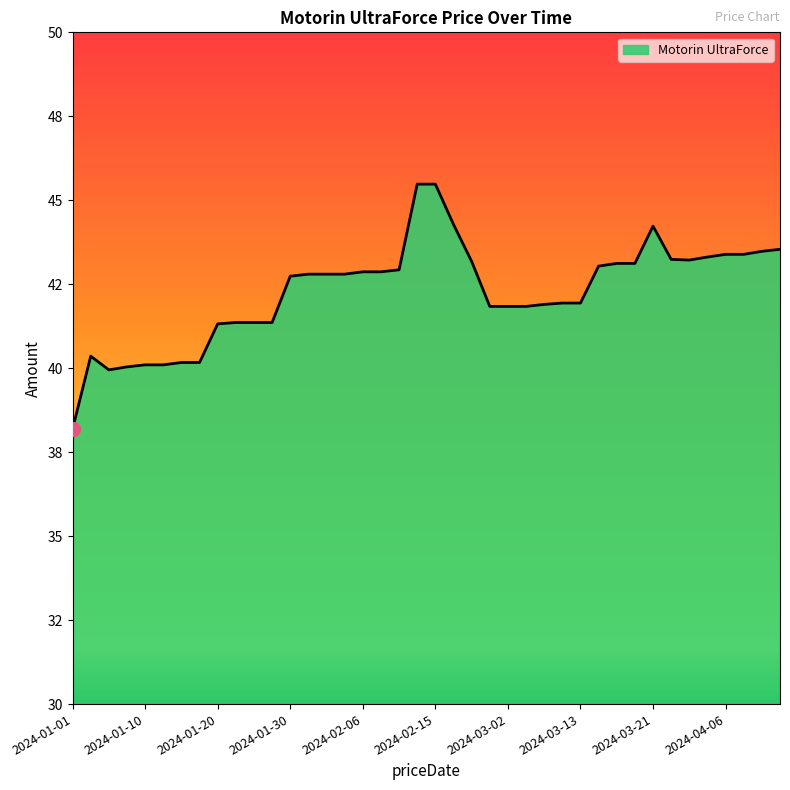

At which category does the chart reach its peak across all series?

2024-02-13